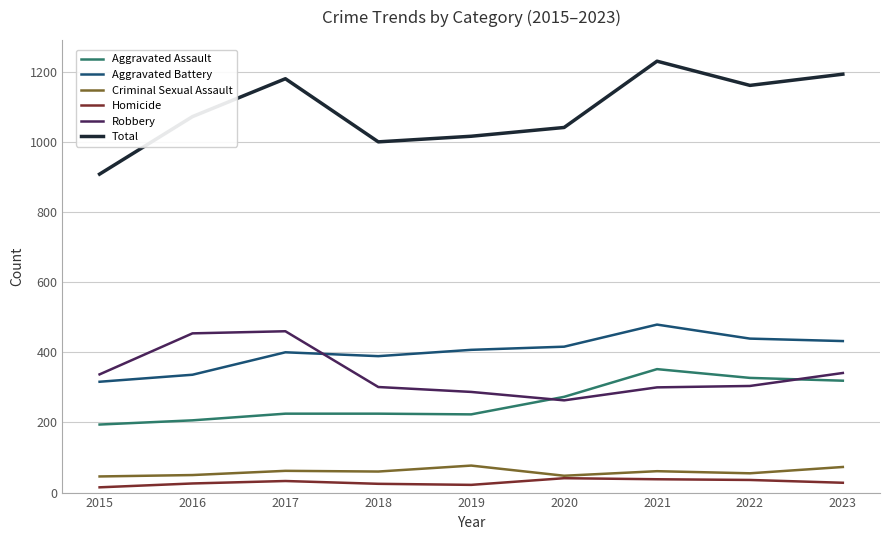

True or false: Aggravated Assault and Homicide intersect in this chart.

False